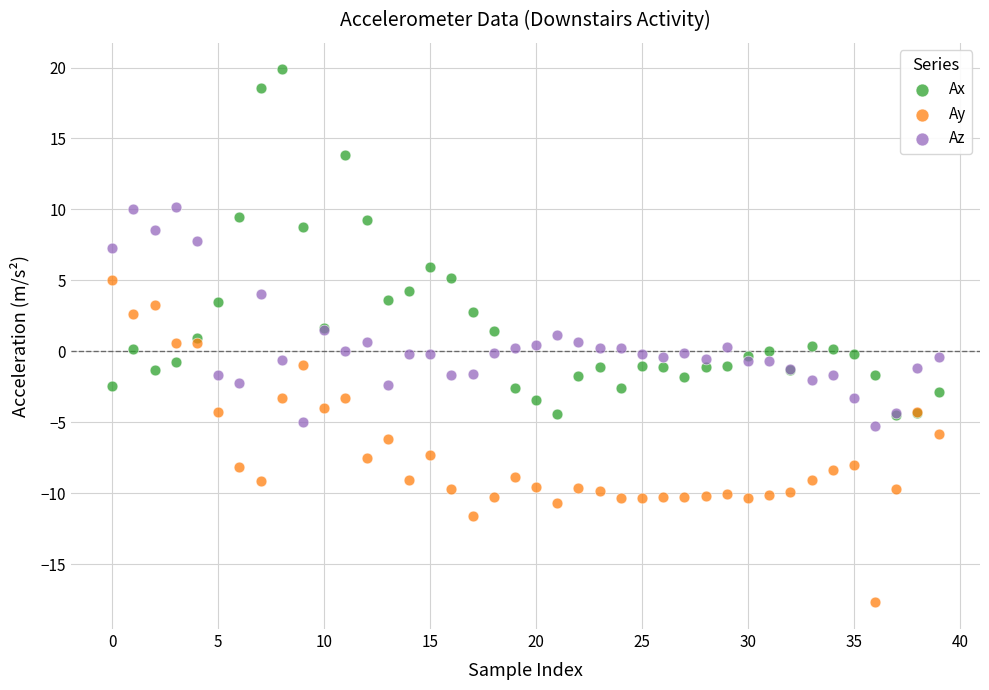

Which series has the largest Y range (max minus min)?

Ax